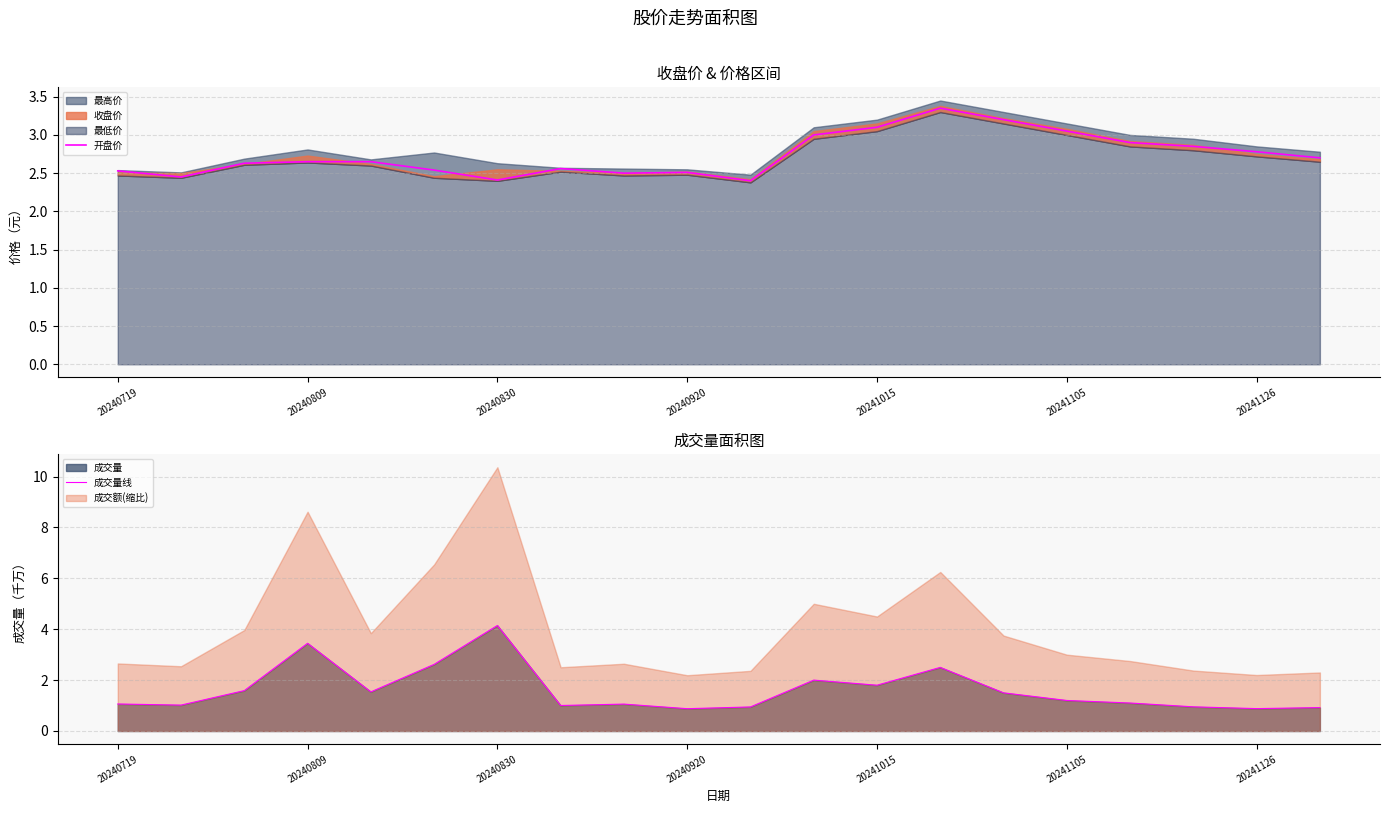

True or false: 开盘价 and 成交量线 cross at least once.

True